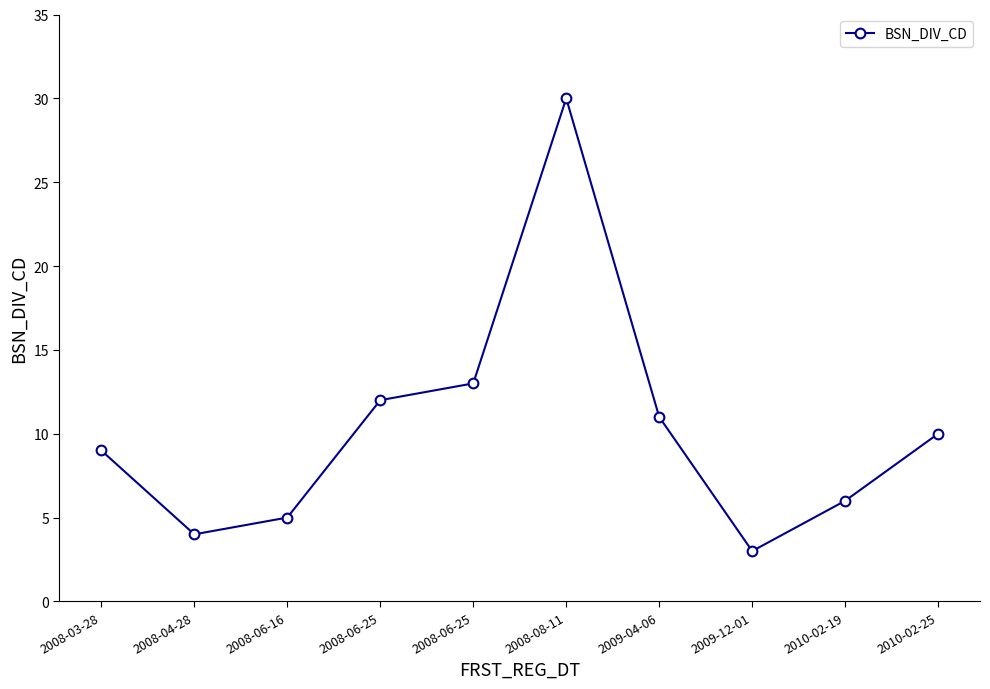

How many values are below 10?

5